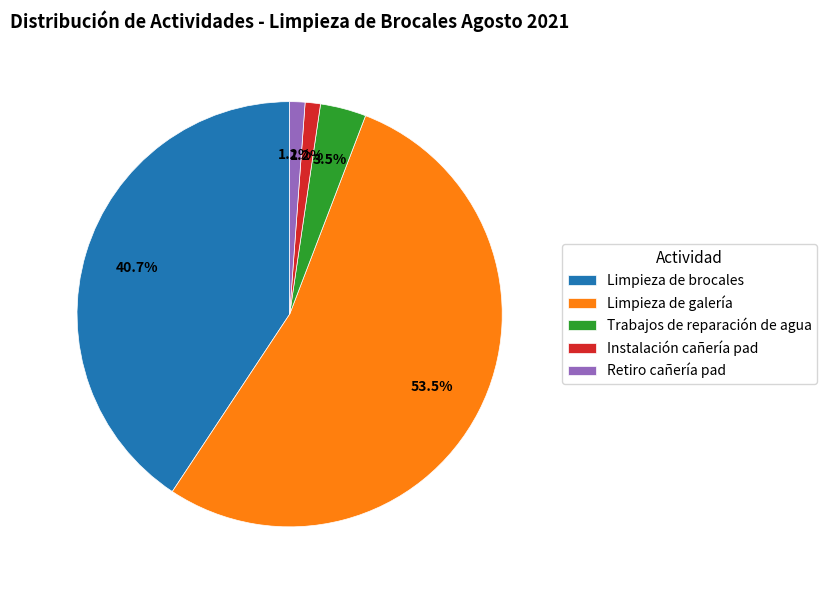

To the nearest percent, what is the difference between the largest and smallest slice percentages?

52%